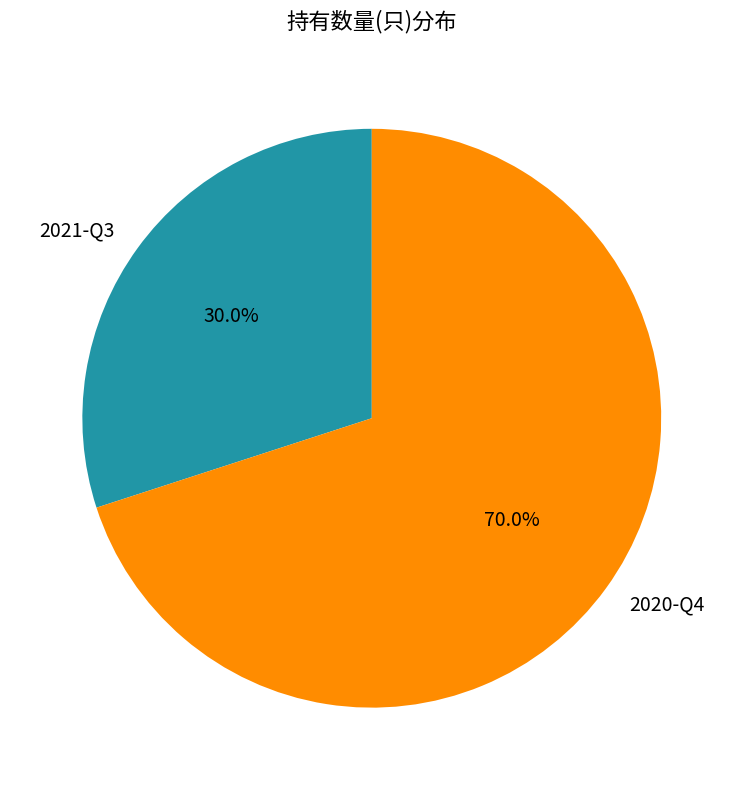

Which category has the biggest portion of the pie?

2020-Q4